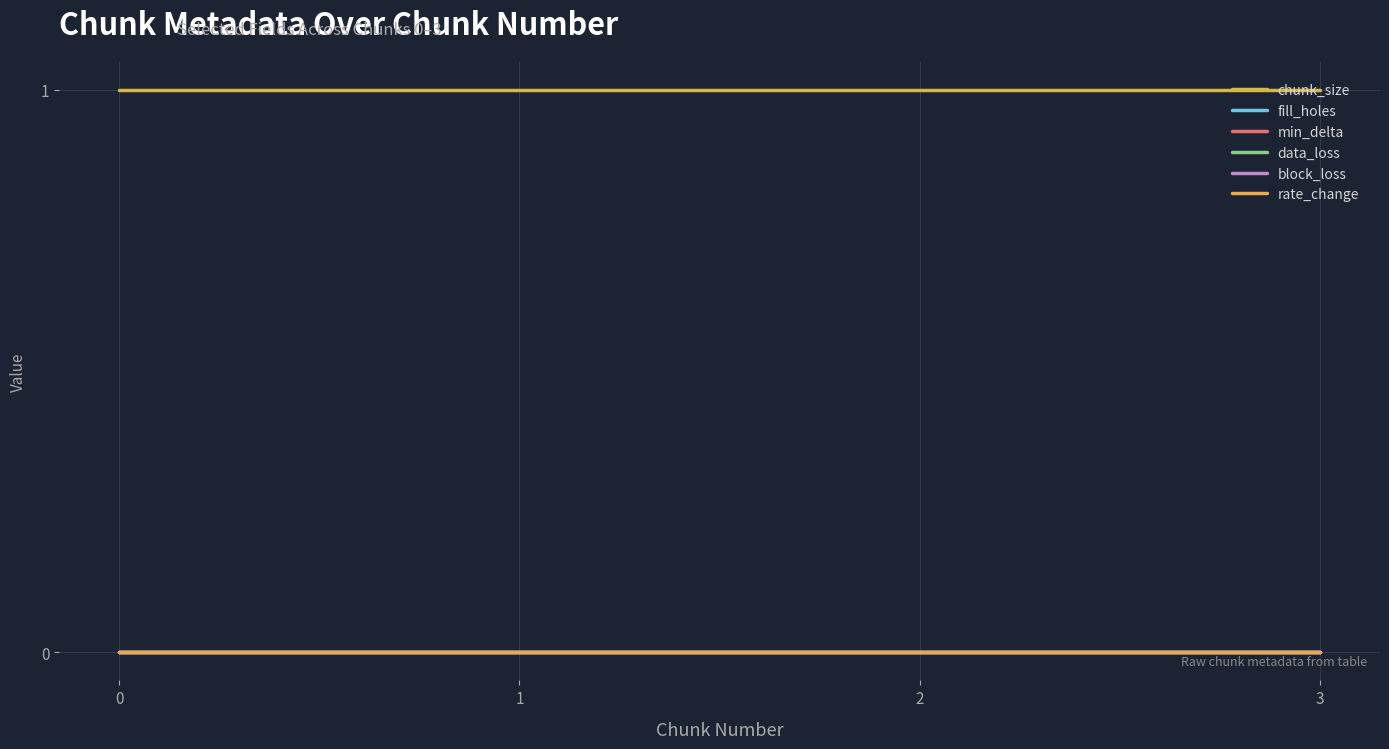

Does the chart display data point markers on the line(s)?

No